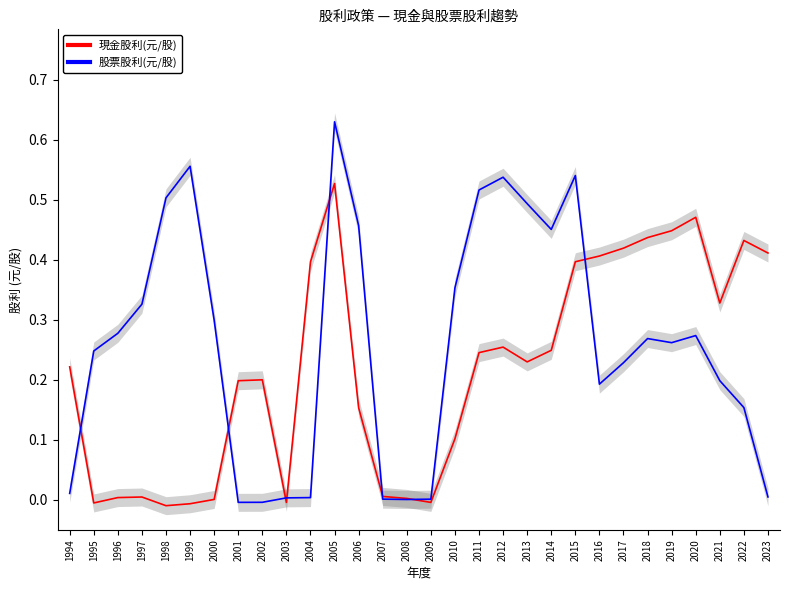

List the series in order of their peak value, lowest first.

現金股利(元/股), 股票股利(元/股)